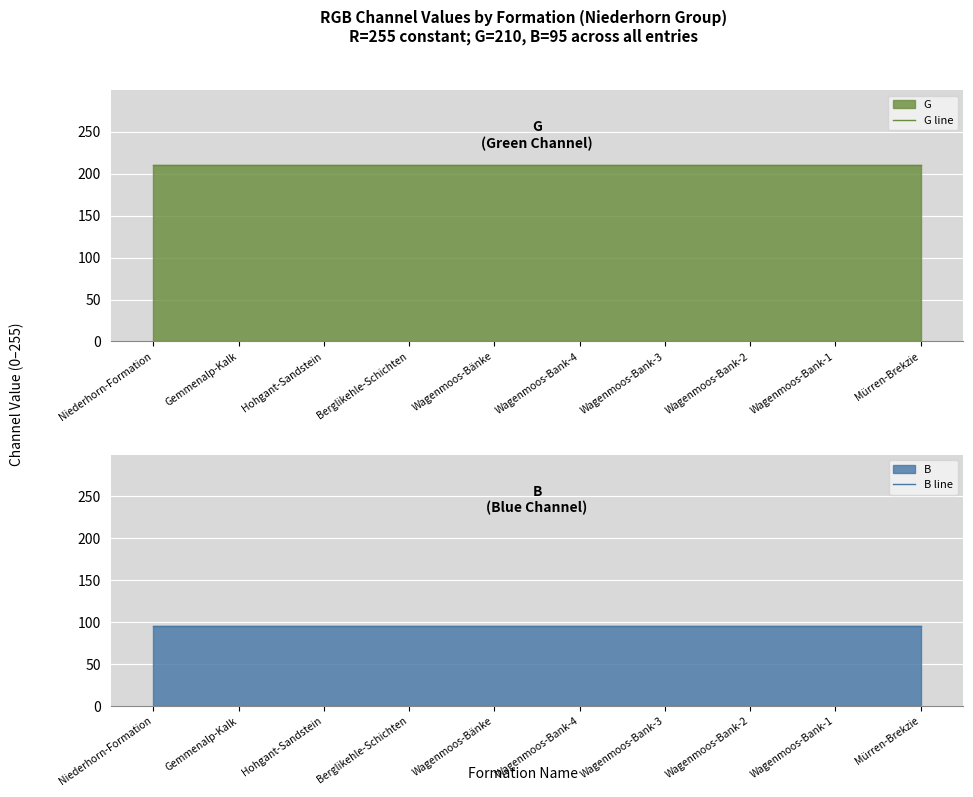

True or false: B line and G line intersect in this chart.

False